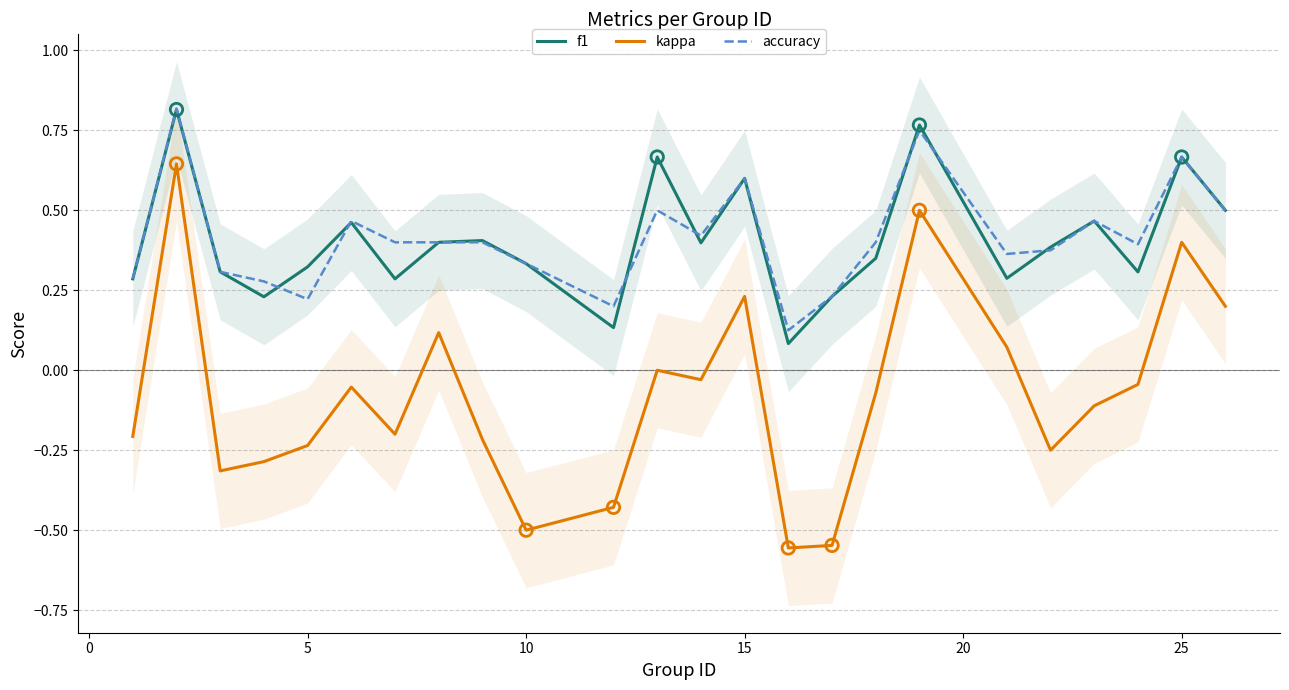

Which series has the largest total across all categories?

accuracy